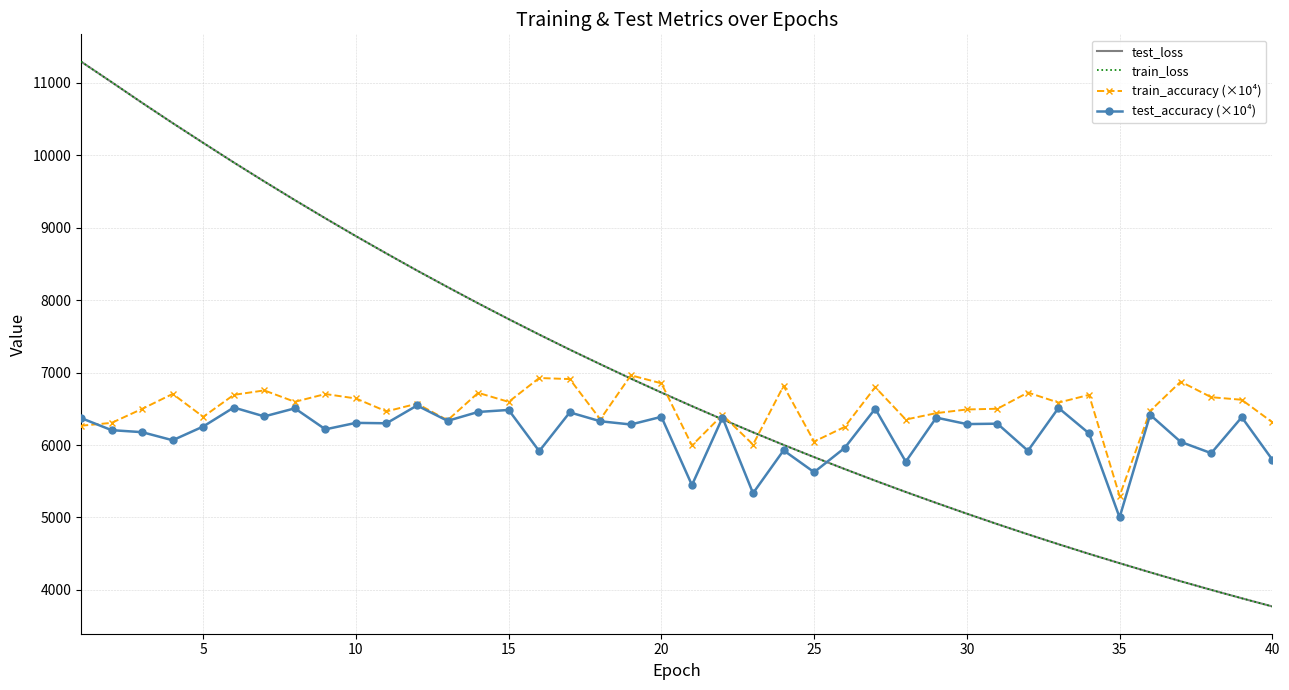

What is the minimum value for train_loss?

3770.3